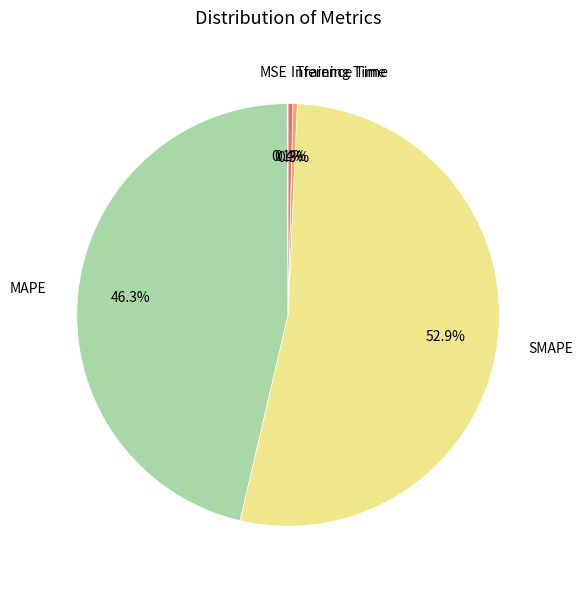

Do Training Time and Inference Time together represent more than half of the pie?

No